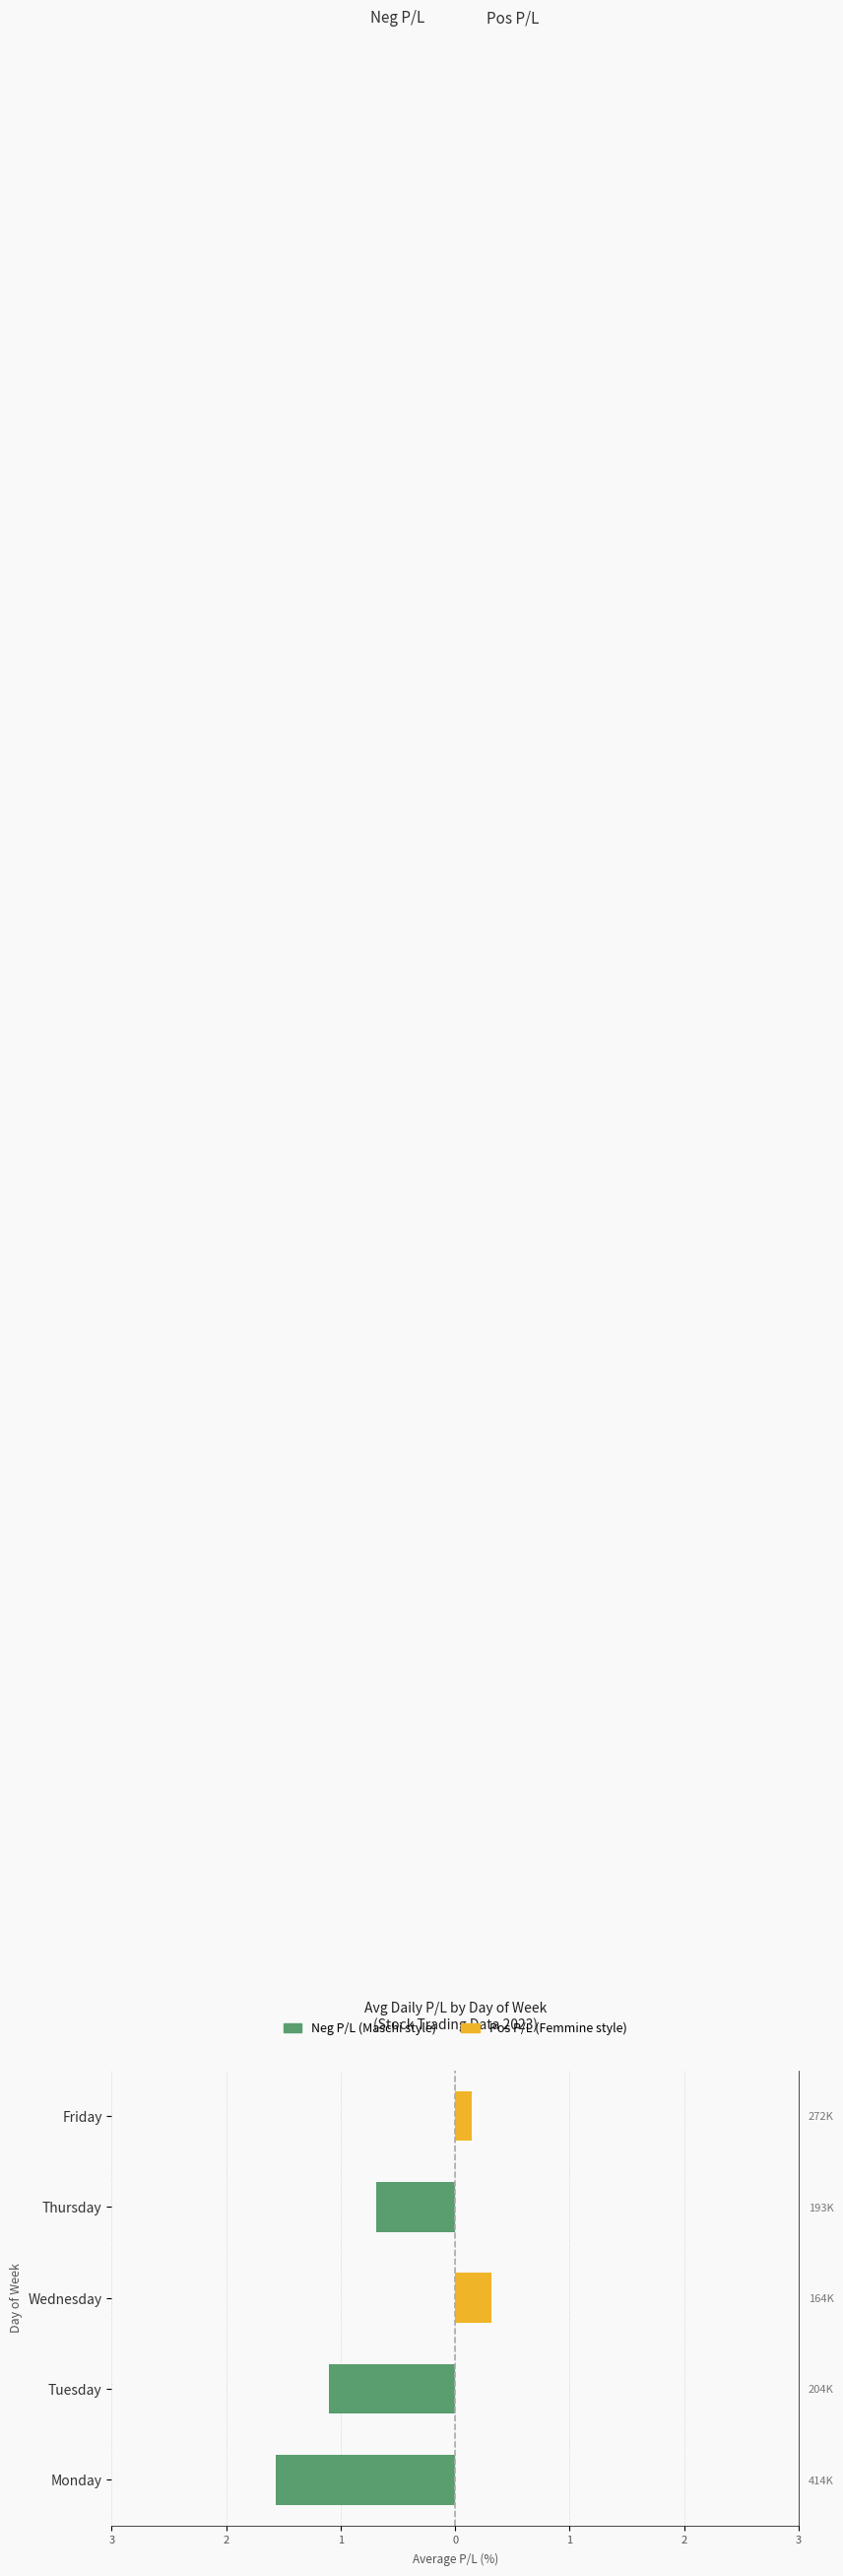

At Wednesday, list the series in order from smallest to largest.

Neg P/L, Pos P/L